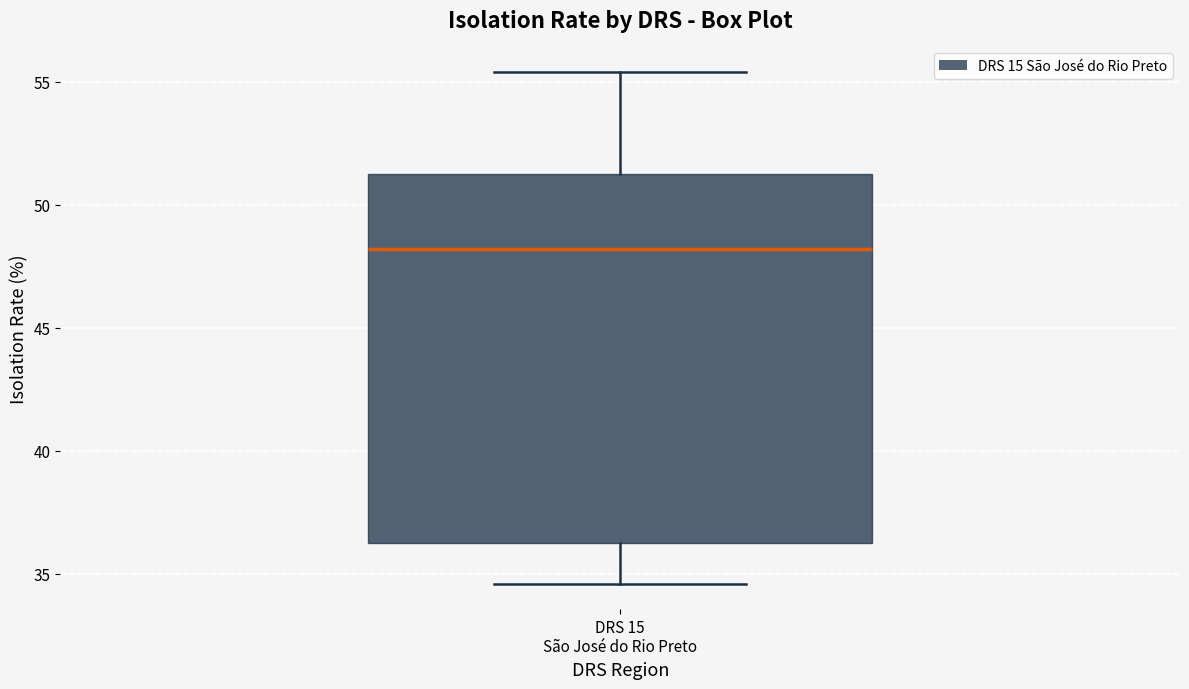

Transcribe this box plot: give where the median line is, the range the box spans, and where the two whiskers end, as read against the y-axis. The values are not printed on the chart, so give them approximately, as read against the axis.

median 48.0, box 36.5 to 51.5, whiskers 34.5 to 55.5